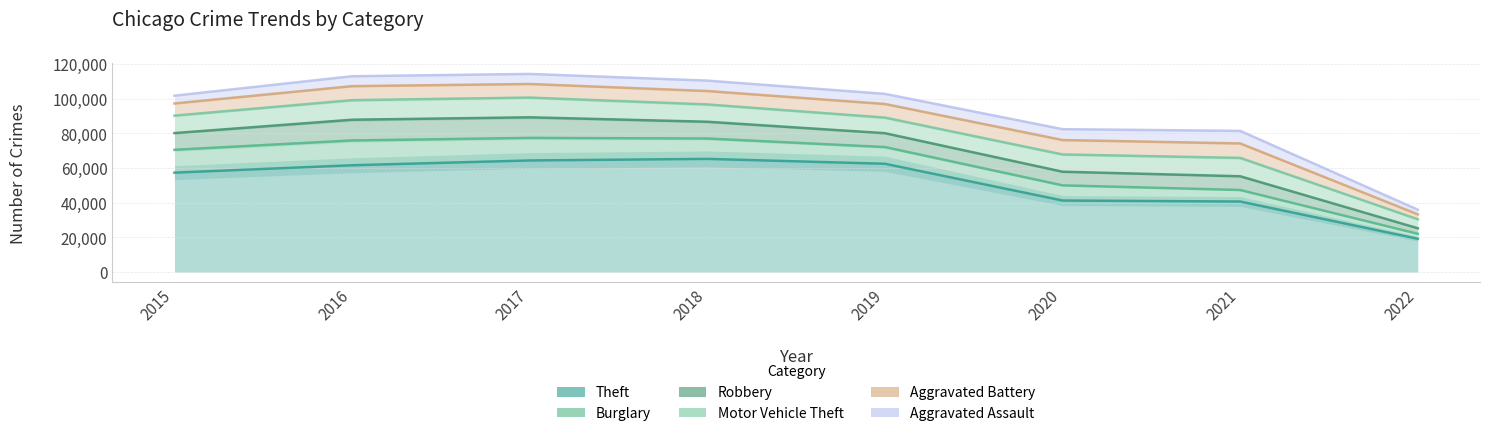

At which category does Theft reach its first local peak?

2018